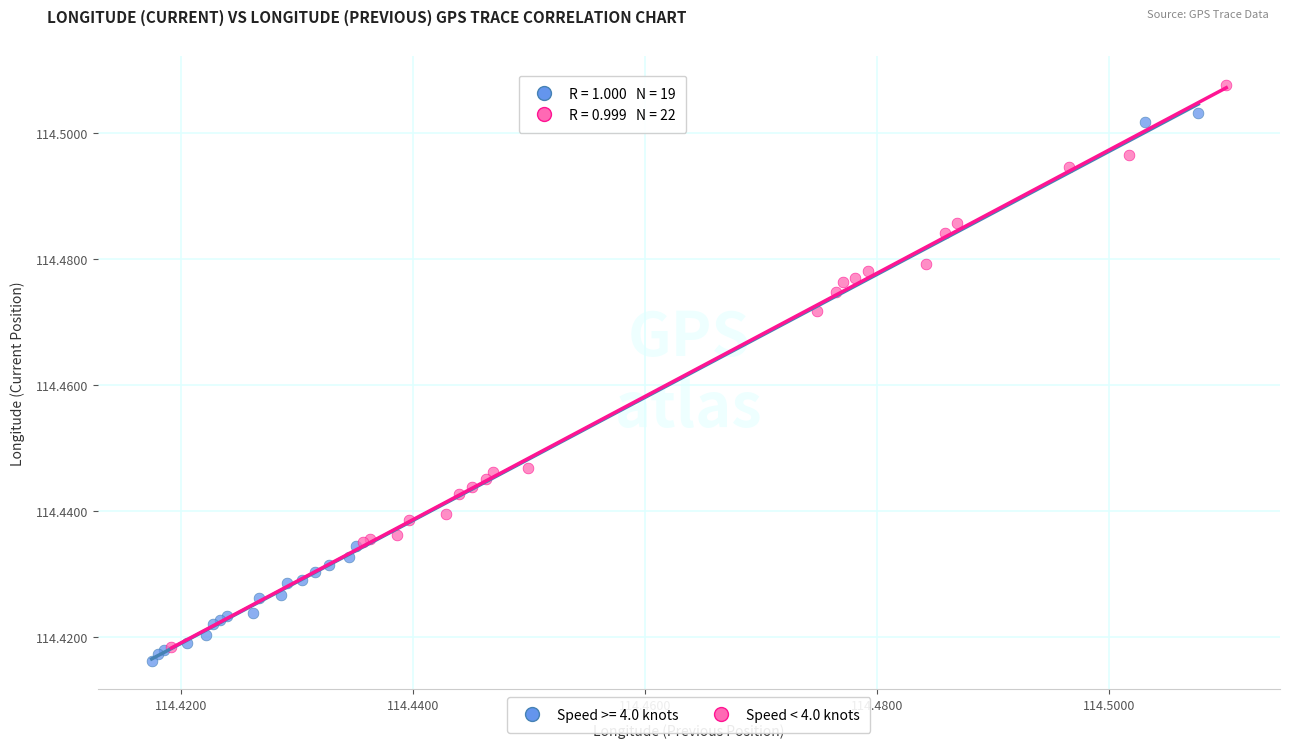

Which series reaches the maximum Y coordinate?

Speed < 4.0 knots